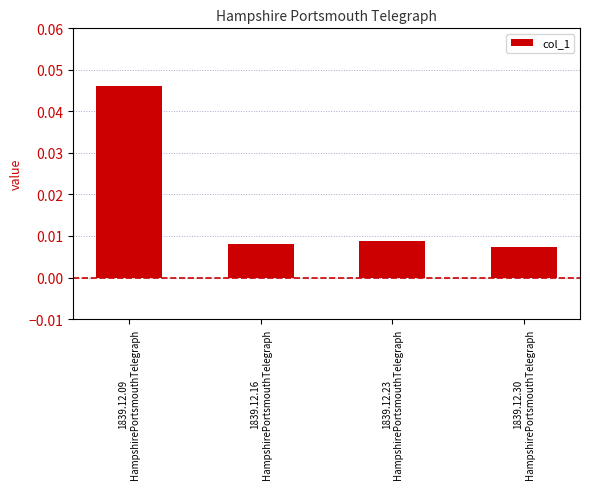

Between 1839.12.09
HampshirePortsmouthTelegraph and 1839.12.16
HampshirePortsmouthTelegraph, which is larger?

1839.12.09
HampshirePortsmouthTelegraph